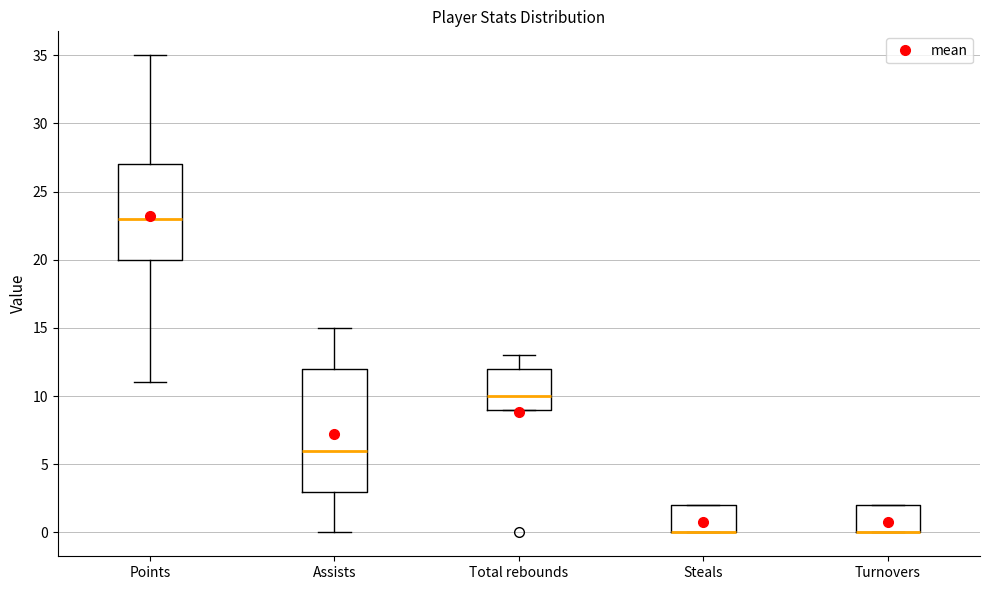

Where is the lower edge of the box for Assists on the y-axis? The values are not printed on the chart, so give them approximately, as read against the axis.

3